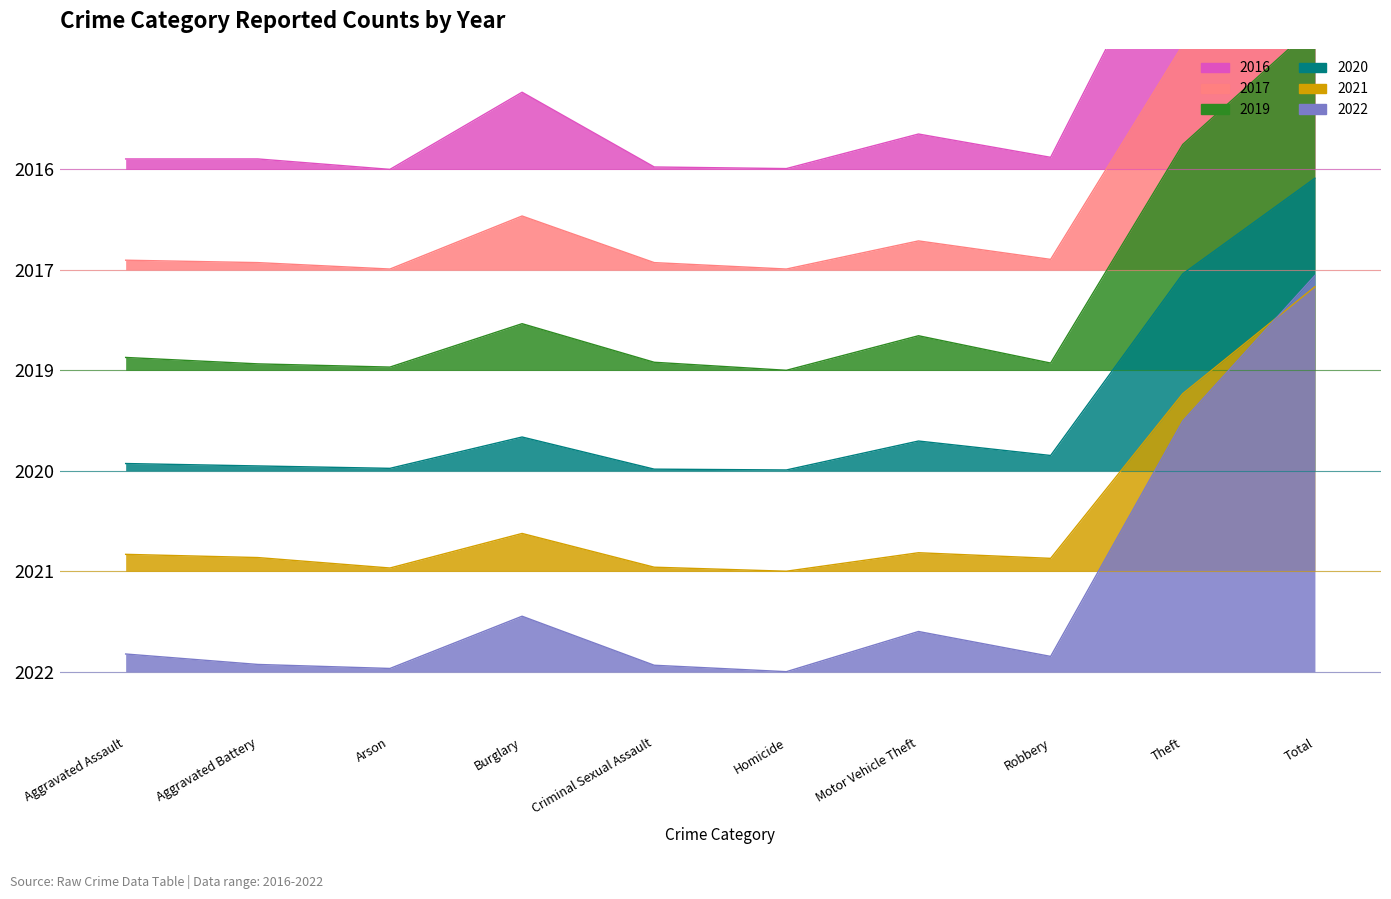

At which category does 2020 reach its first local valley?

Arson